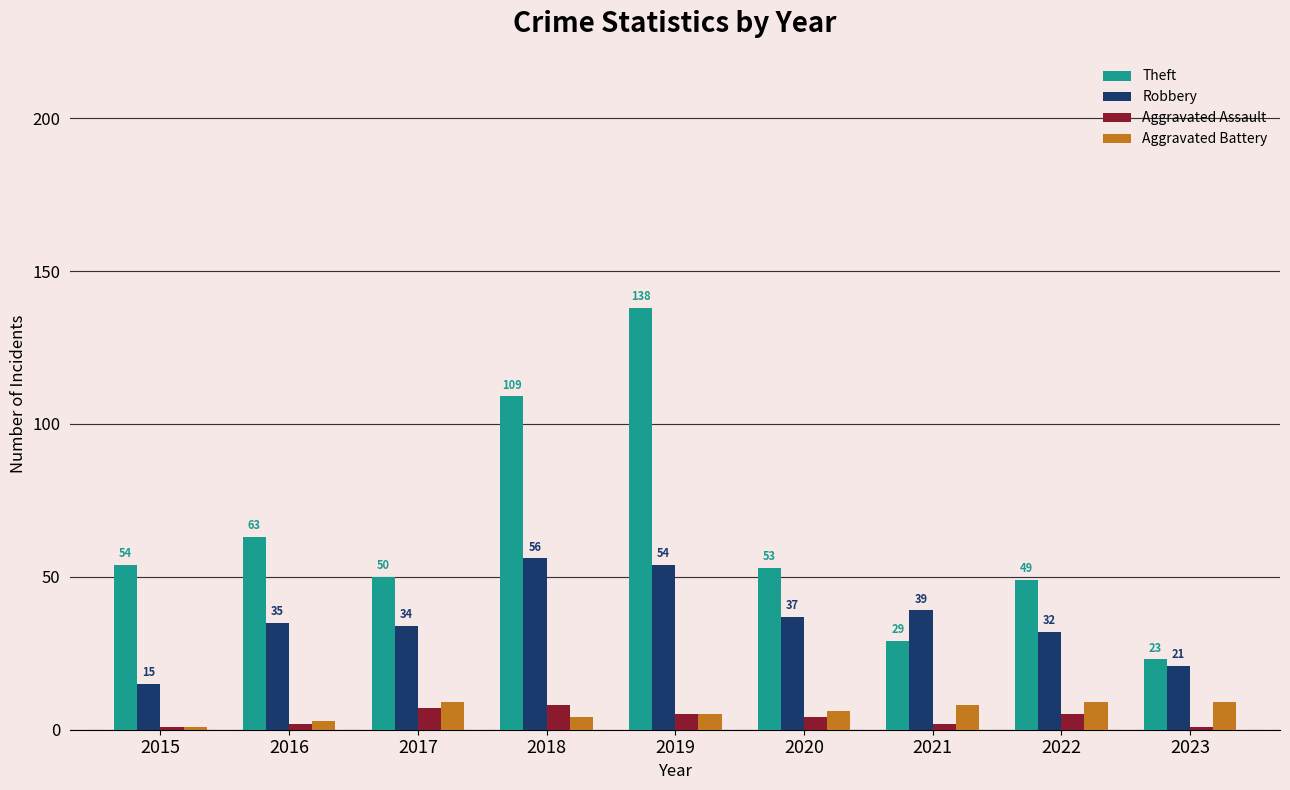

At which category does the chart reach its peak across all series?

2019